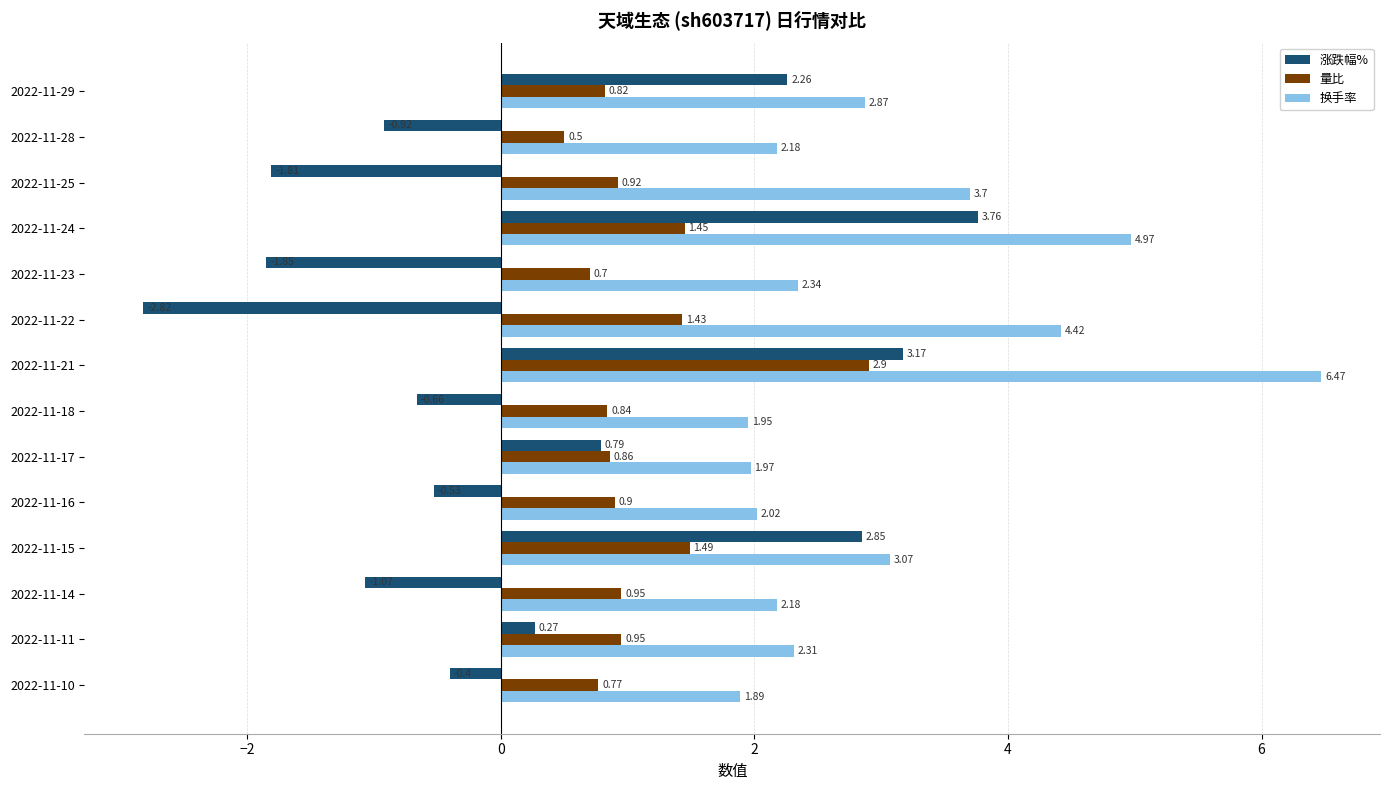

What is the spread (max minus min) of values at 2022-11-24?

3.5